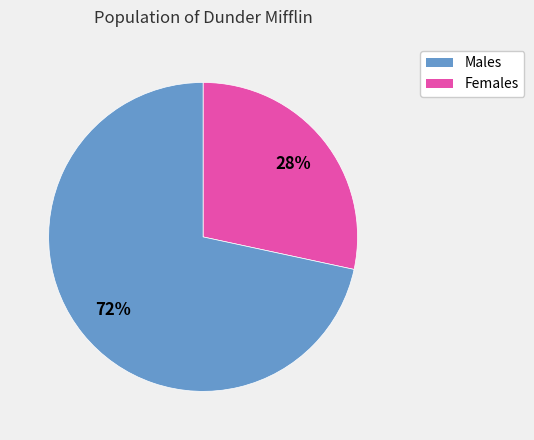

To the nearest percent, what is the average slice percentage?

50%